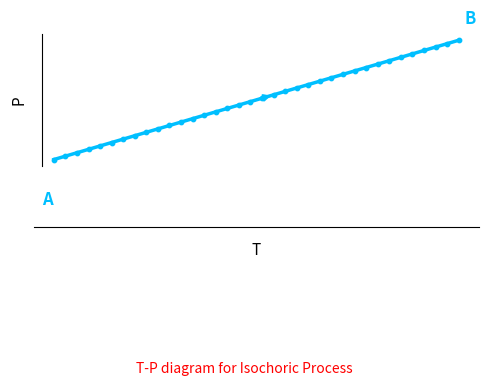

Is this an area chart (filled region under the line)?

No